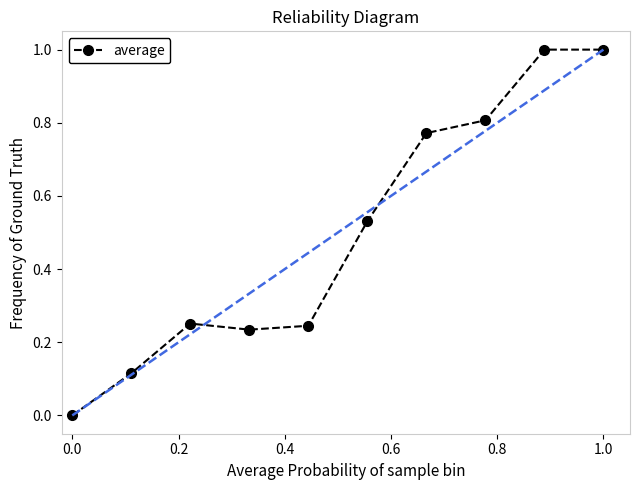

What is the difference between the second highest and minimum values?

1.0